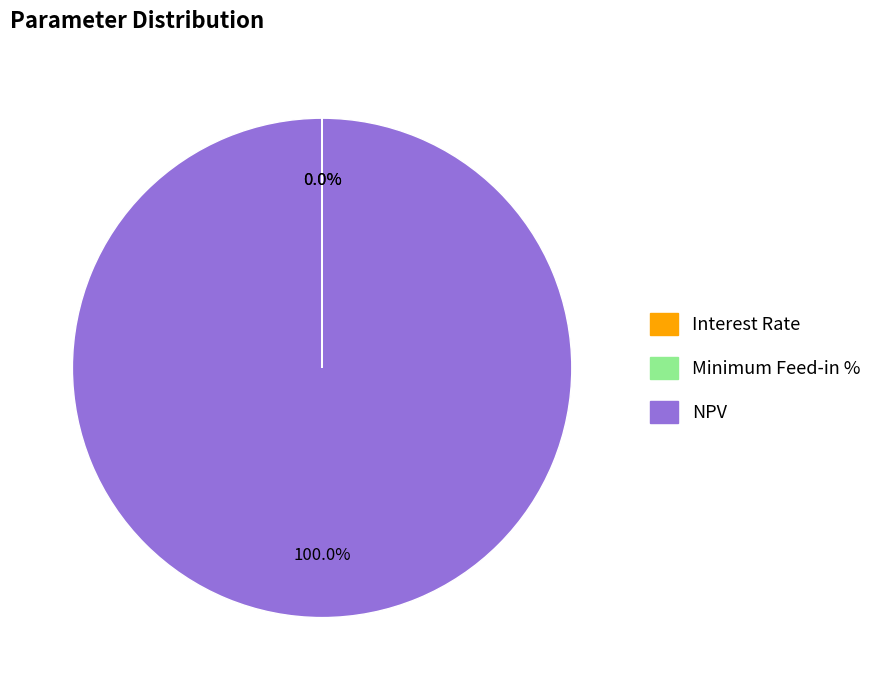

What is the largest slice in the pie chart?

NPV